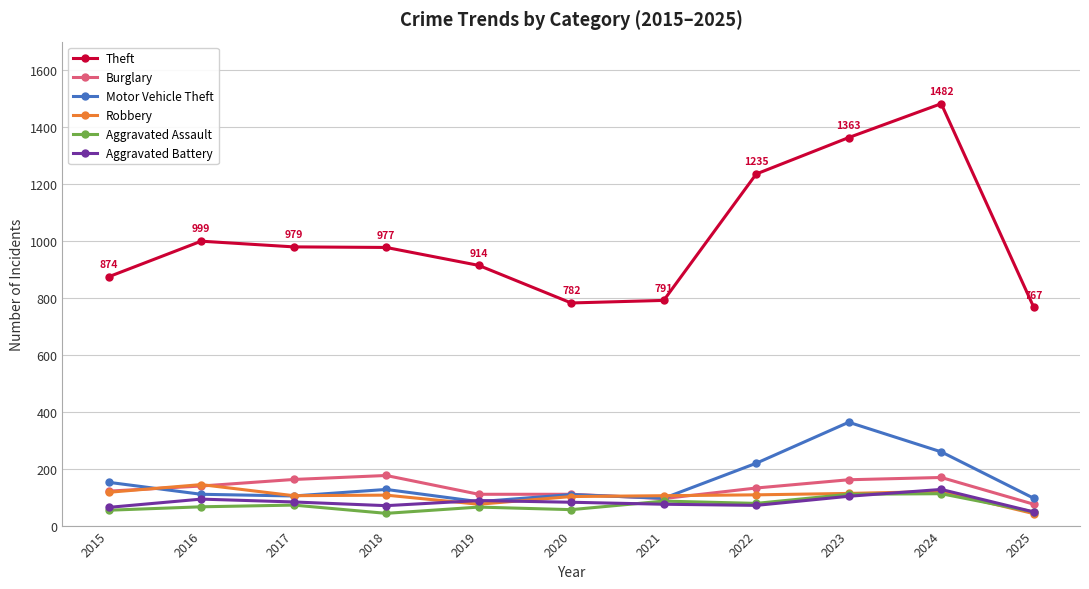

How many lines are shown in the chart?

6